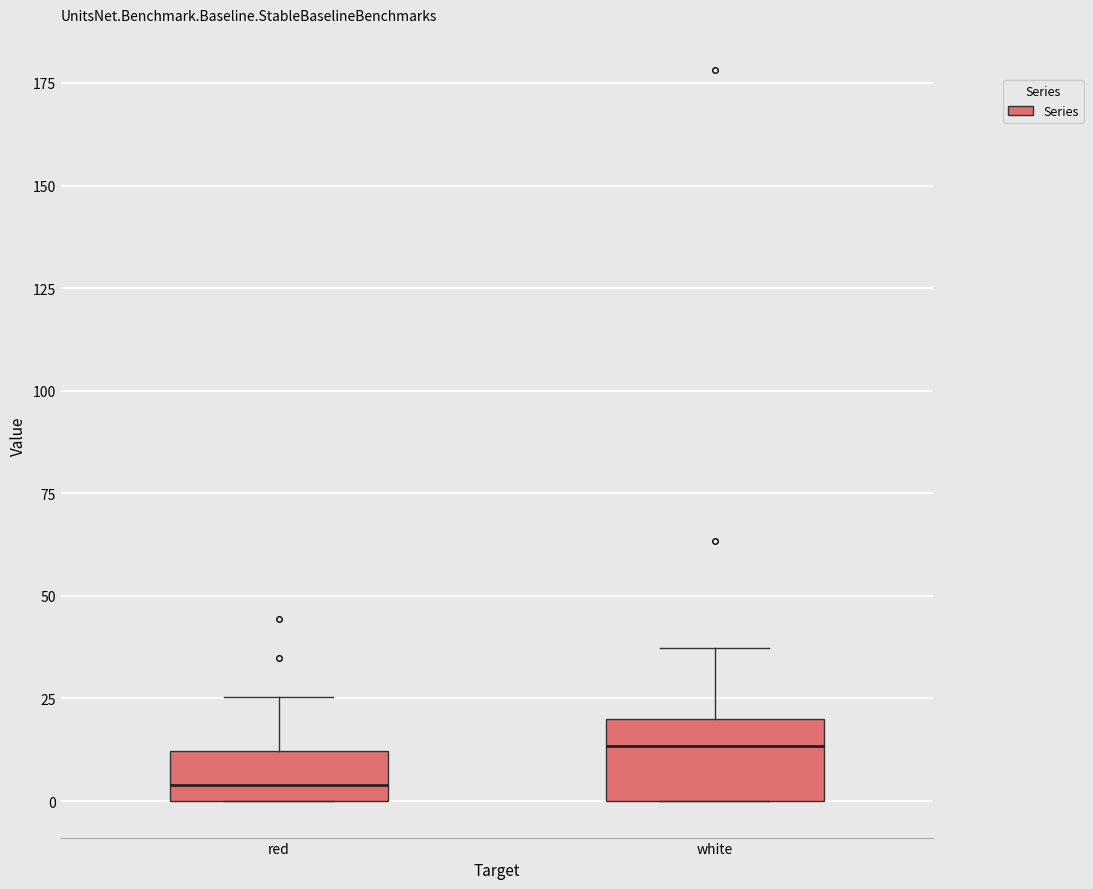

Comparing the boxes themselves (not the whiskers), which one is the tallest?

white